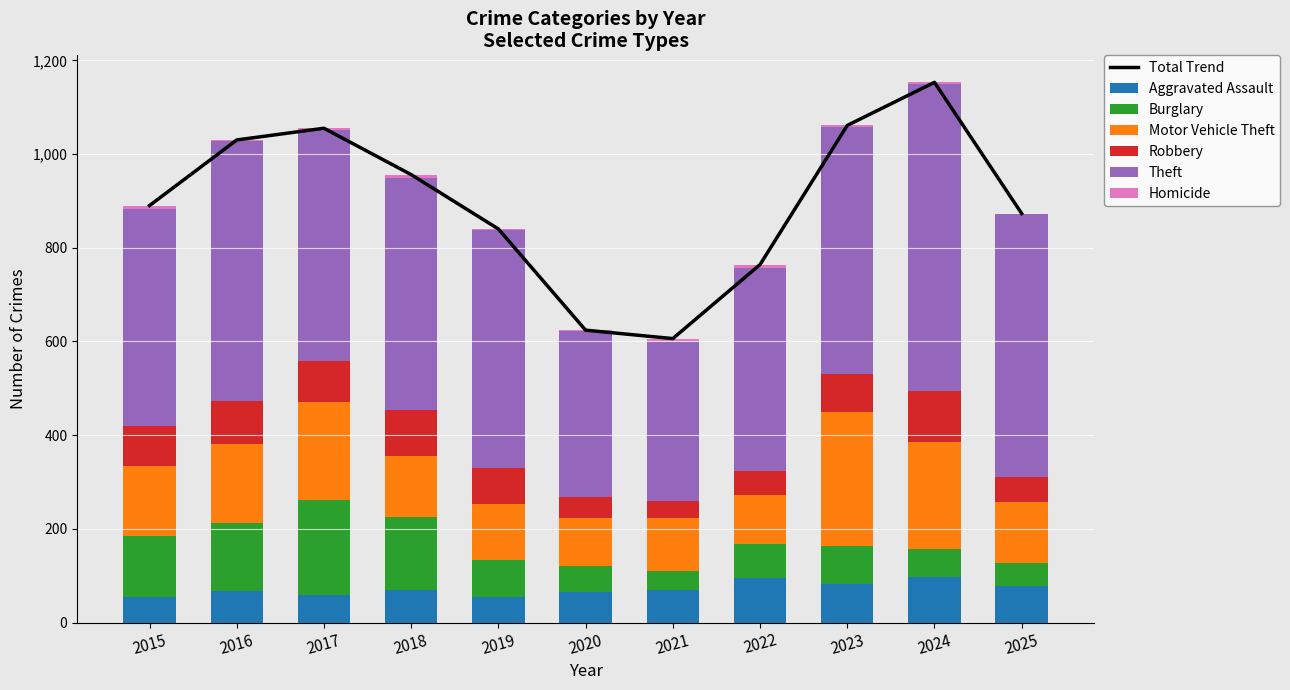

List the series in order of their peak value, lowest first.

Homicide, Aggravated Assault, Robbery, Burglary, Motor Vehicle Theft, Theft